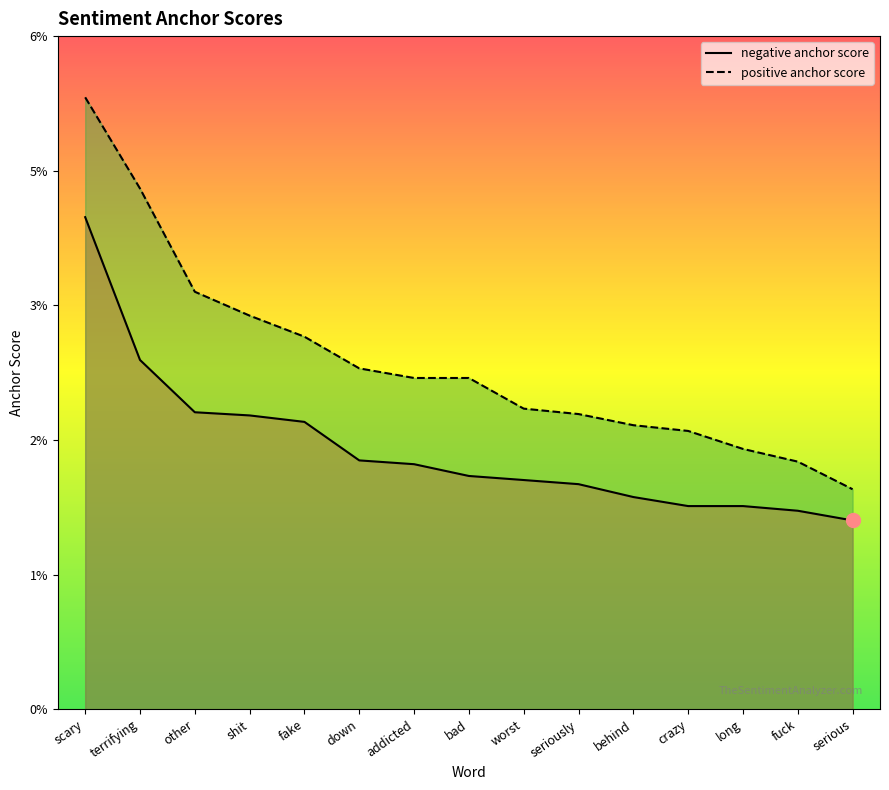

True or false: negative anchor score and positive anchor score intersect in this chart.

False